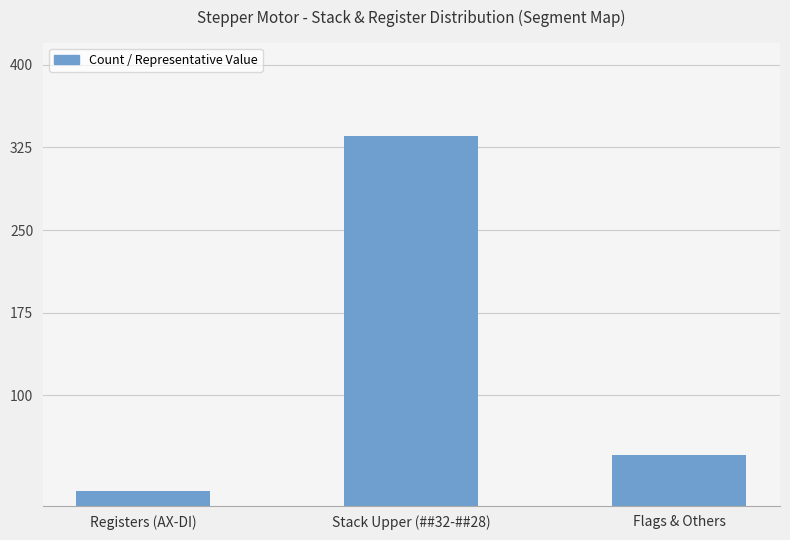

Approximately how many times larger is the value at Stack Upper (##32-##28) compared to Flags & Others?

7.3